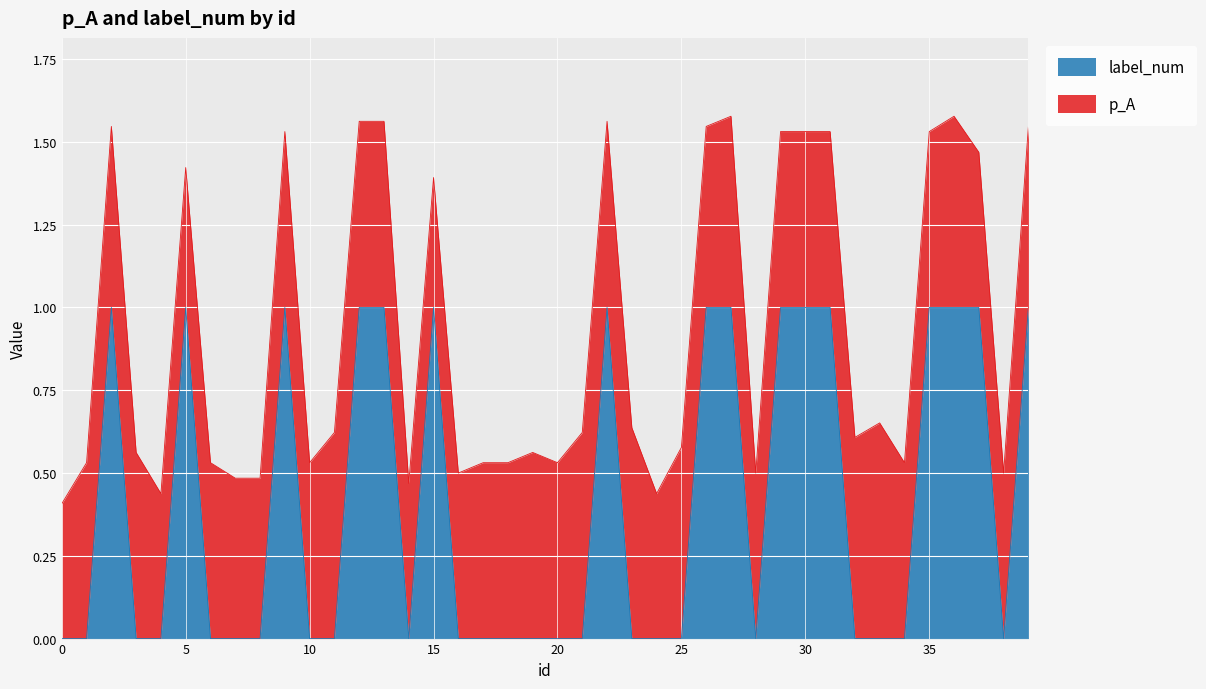

Reading right to left, extract all data points from this chart.

1	0	1	1	1	0	0	0	1	1	1	0	1	1	0	0	0	1	0	0	0	0	0	0	1	0	1	1	0	0	1	0	0	0	1	0	0	1	0	0